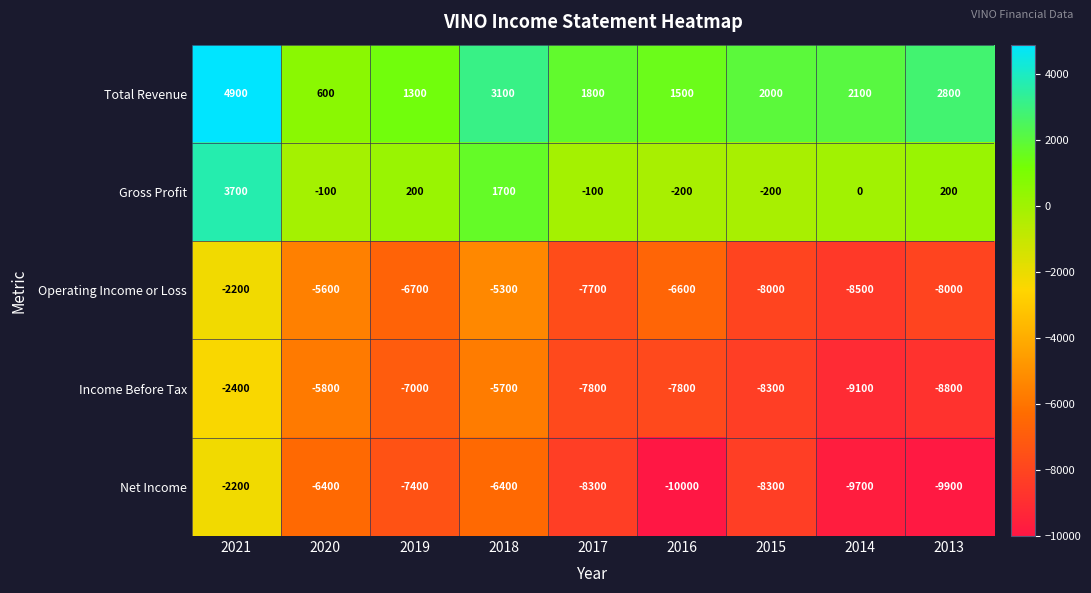

What is the sum of the Total Revenue values at 2019 and 2013?

4100